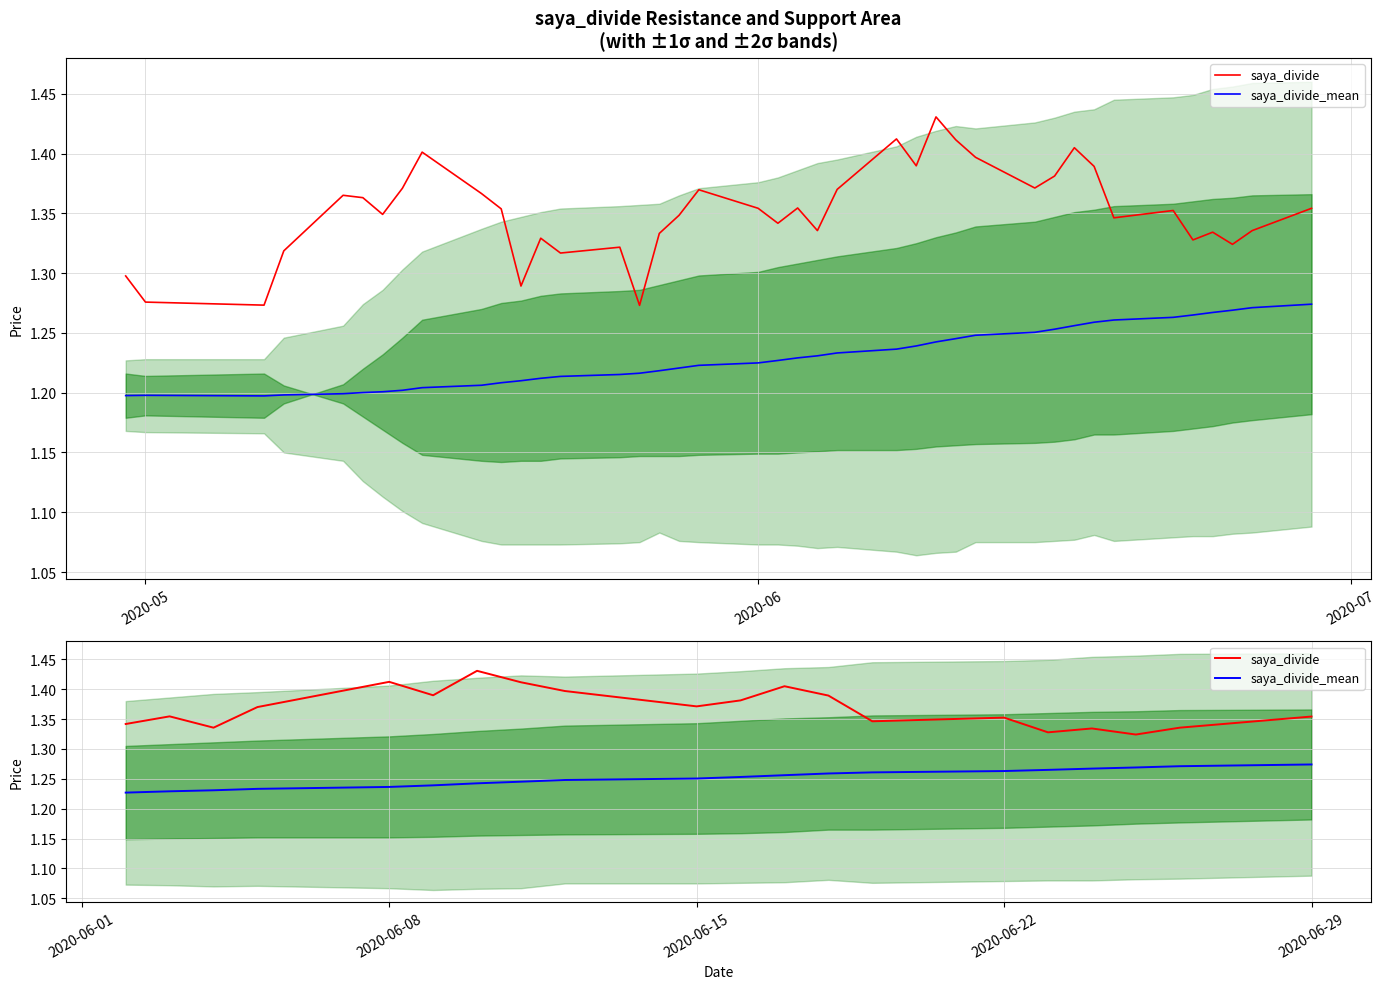

What is the difference between the second highest and second lowest values in the saya_divide series?

0.1